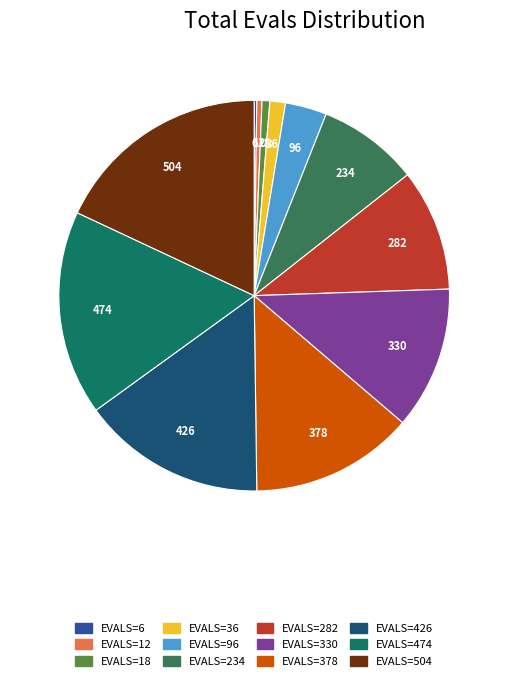

Does any single category account for the majority?

No